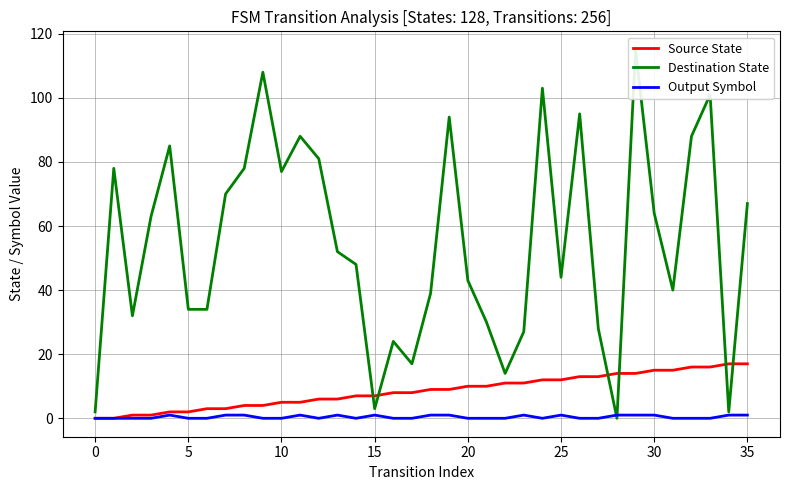

True or false: Output Symbol and Source State intersect in this chart.

False